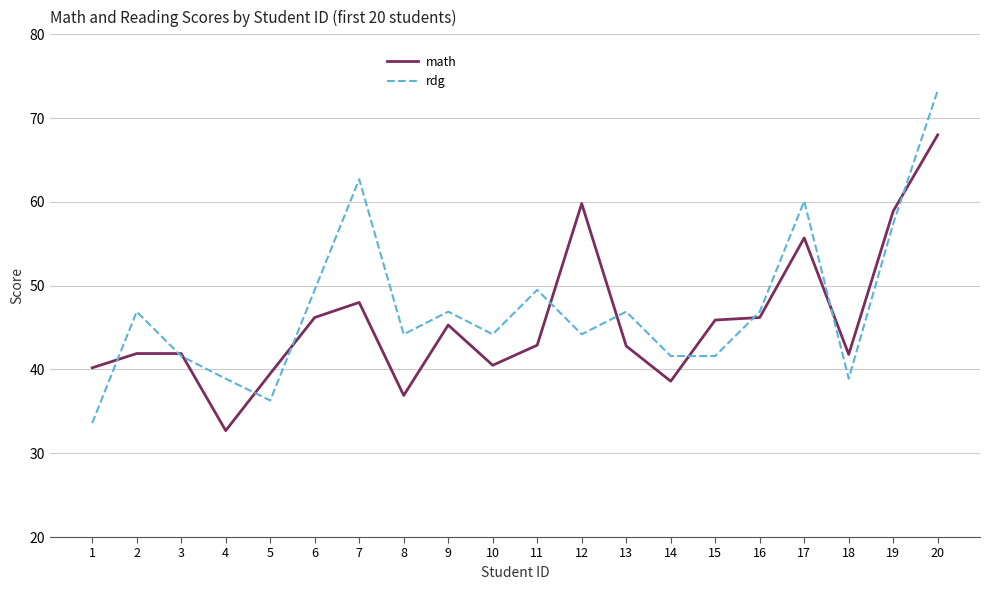

What are all the series names shown in the legend?

math, rdg